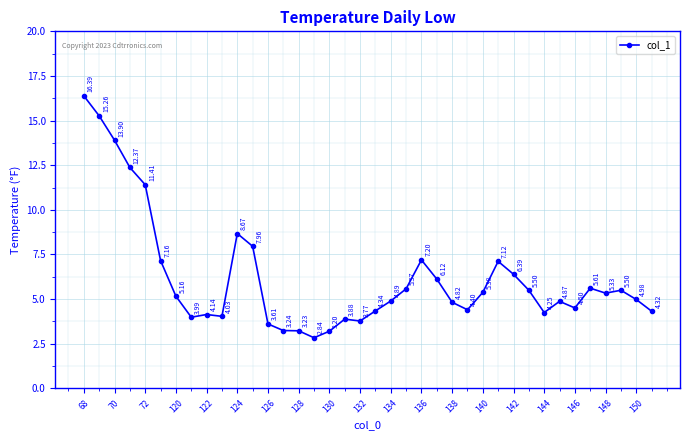

How many series are shown in this chart?

1